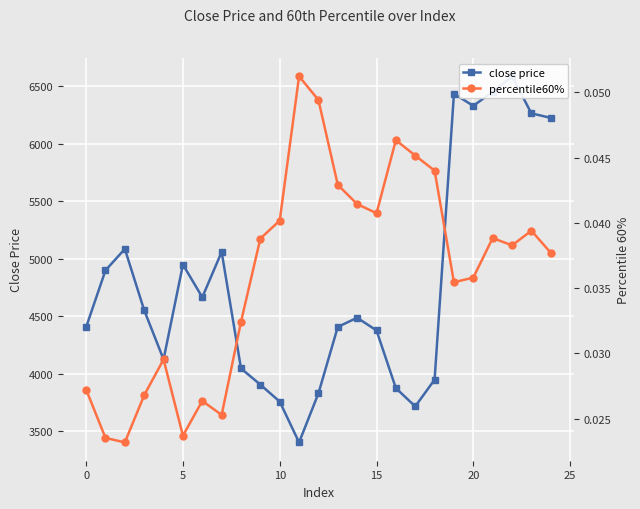

How many data points in close price are above 4485?

13